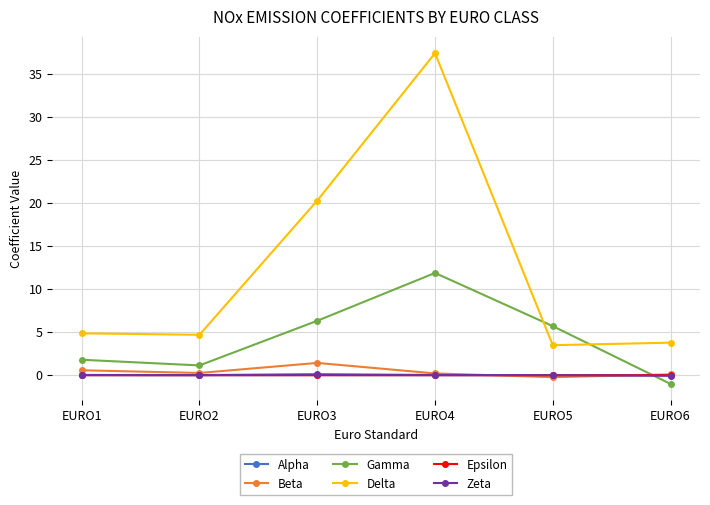

What is the value of the Beta point at the 6th from the left?

0.1